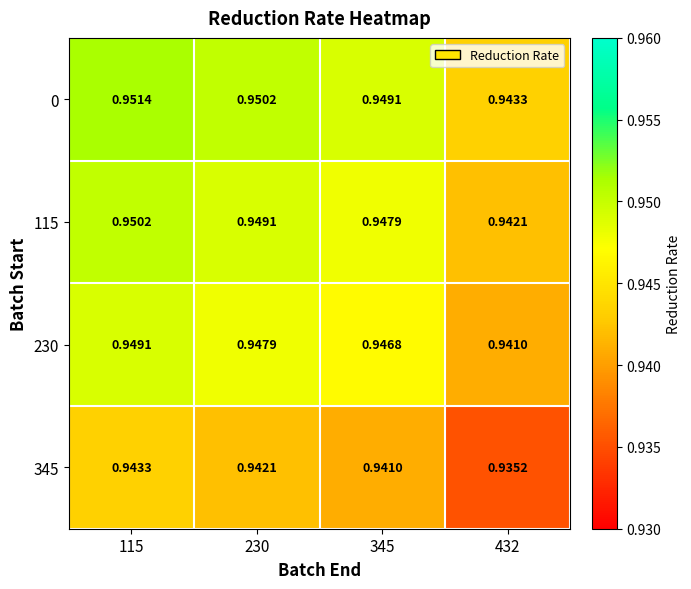

Is the value of 230 at 230 greater than the value of 0 at 345?

No